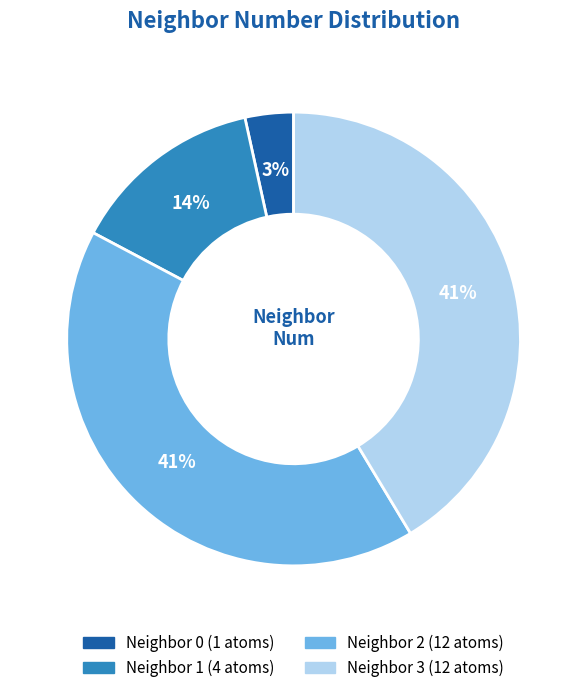

Does any single category account for the majority?

No